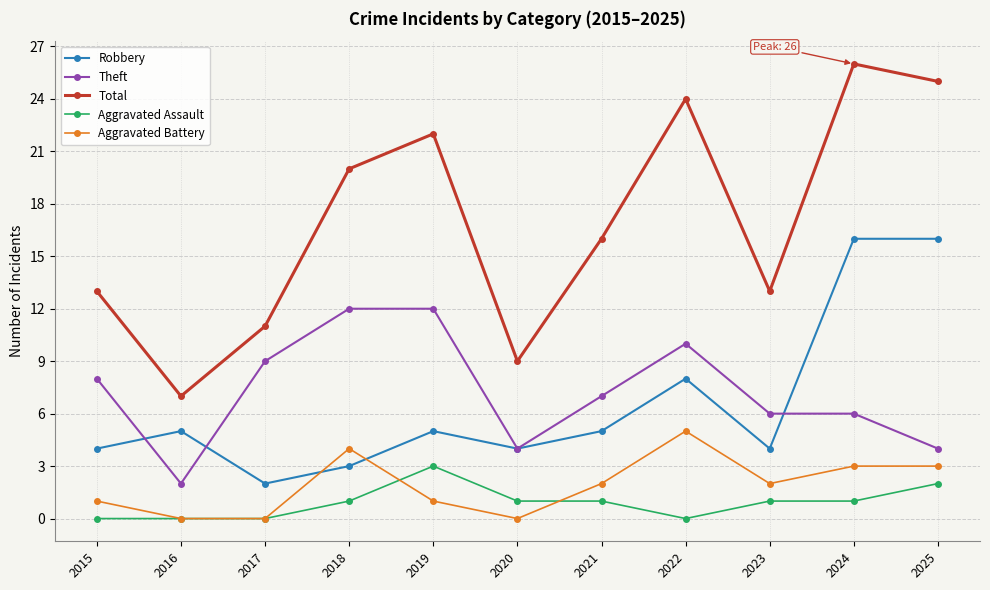

What is the difference between the maximum and minimum values in the Aggravated Assault series?

3